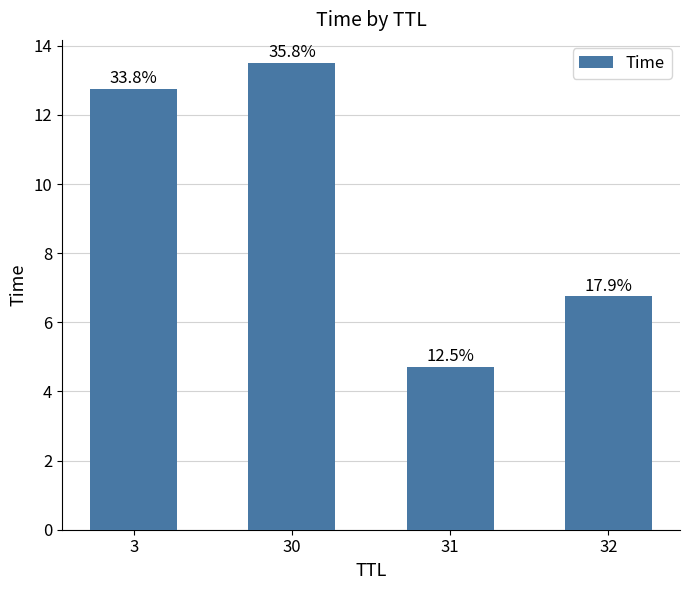

The value at 31 is 3.0. True or false?

False